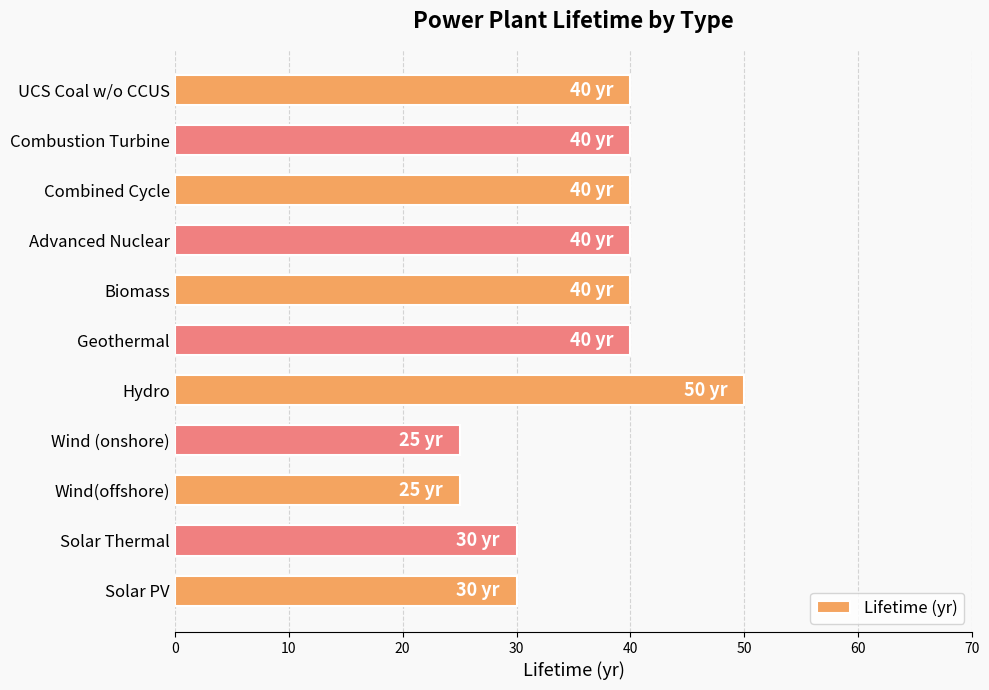

The chart shows a value of 30 at Solar PV. True or false?

True